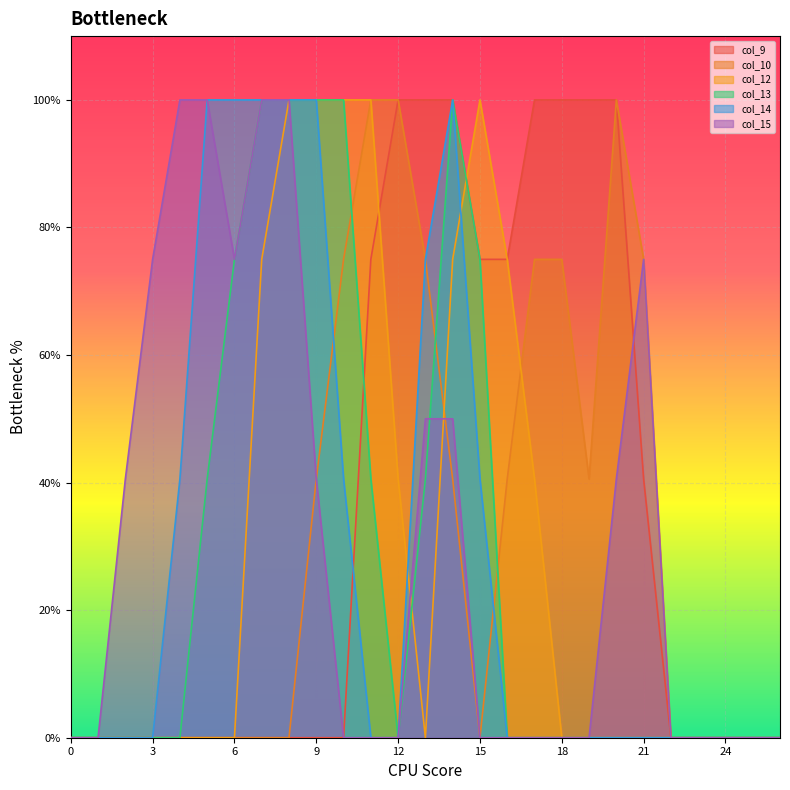

True or false: col_12 has more than 0 interior local peaks.

True